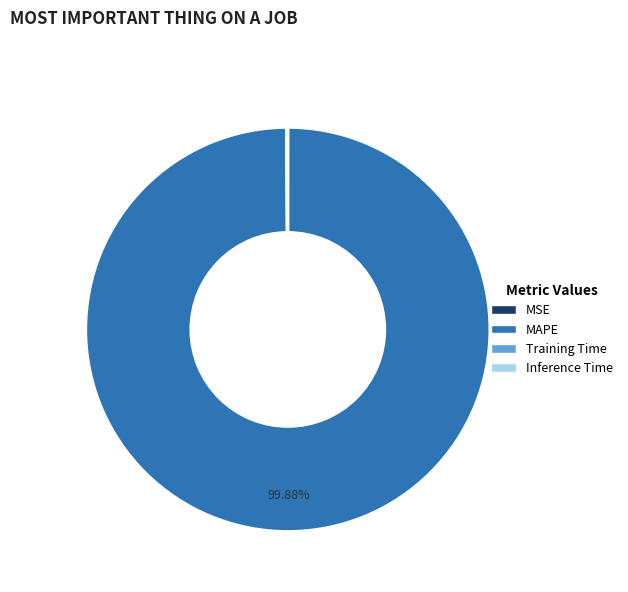

Which category has the biggest portion of the pie?

MAPE